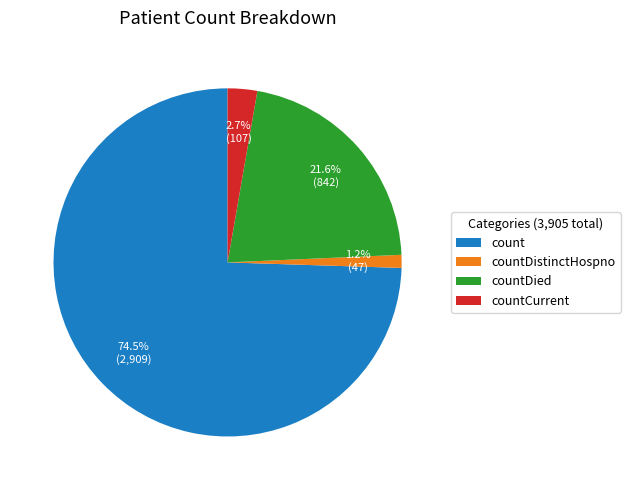

What is the smallest slice in the pie chart?

countDistinctHospno